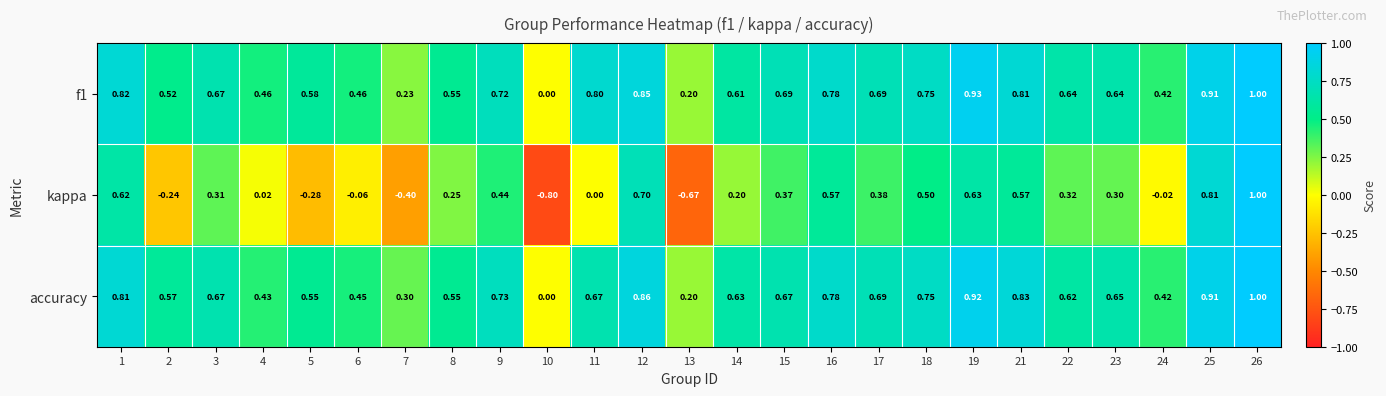

Rank the series at 12 from highest to lowest value.

accuracy, f1, kappa